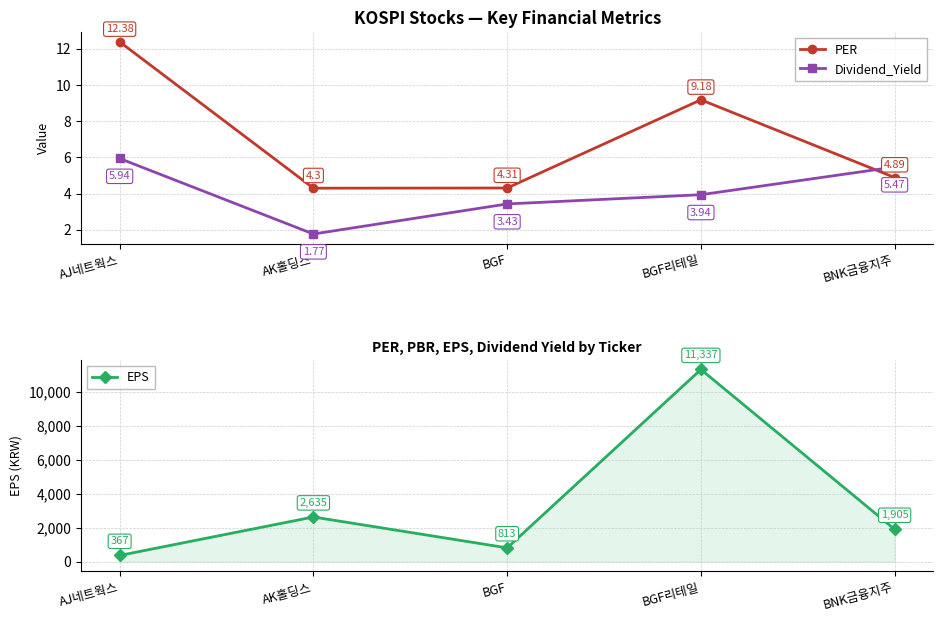

Which series has the largest total across all categories?

EPS